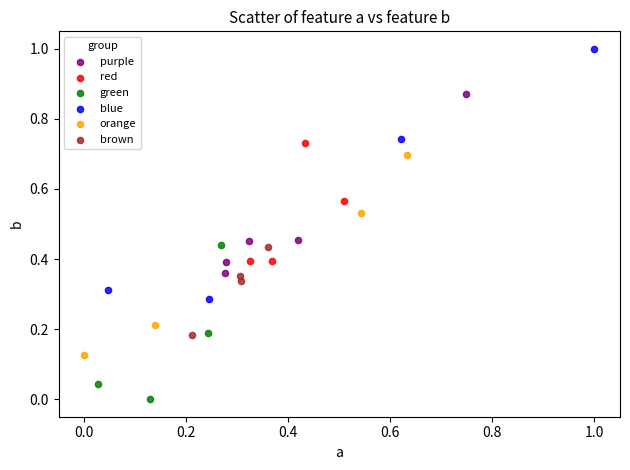

Which series contains the lowest Y value?

green